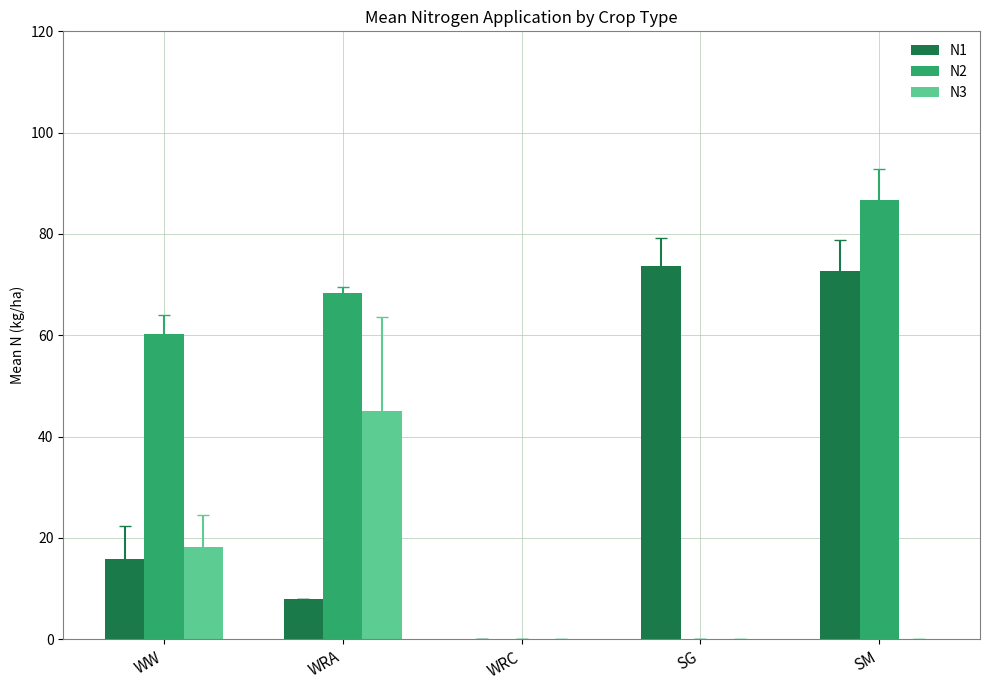

At which category is the sum across all series the highest?

SM